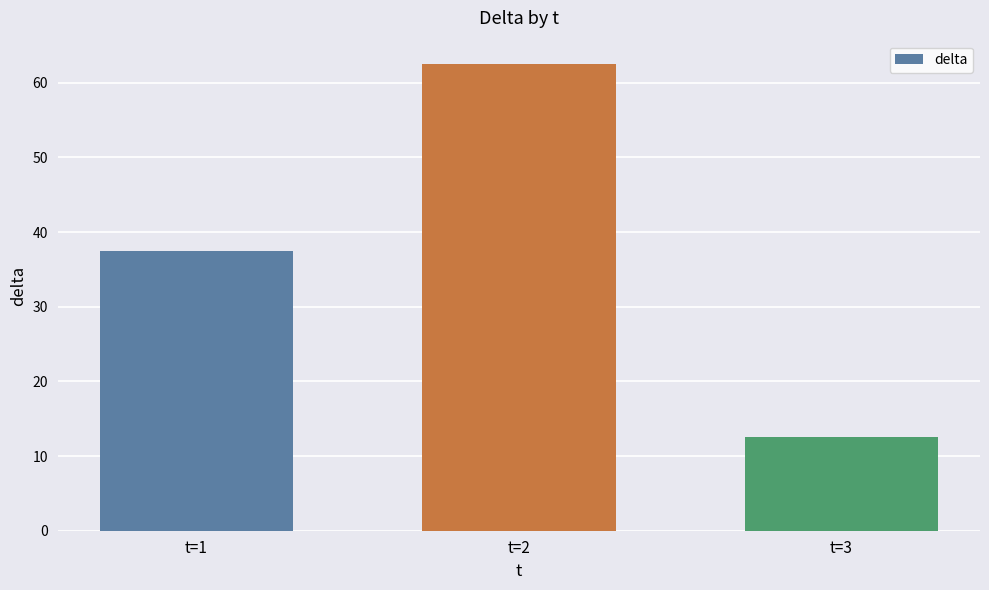

Reading left to right, list all the values displayed in this chart.

t=1=37.5	t=2=62.5	t=3=12.5